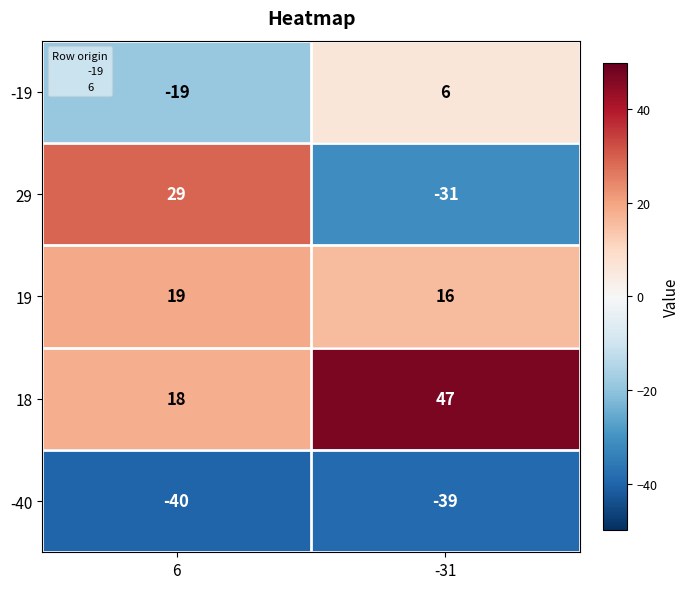

What is the total value across all series at 6?

7